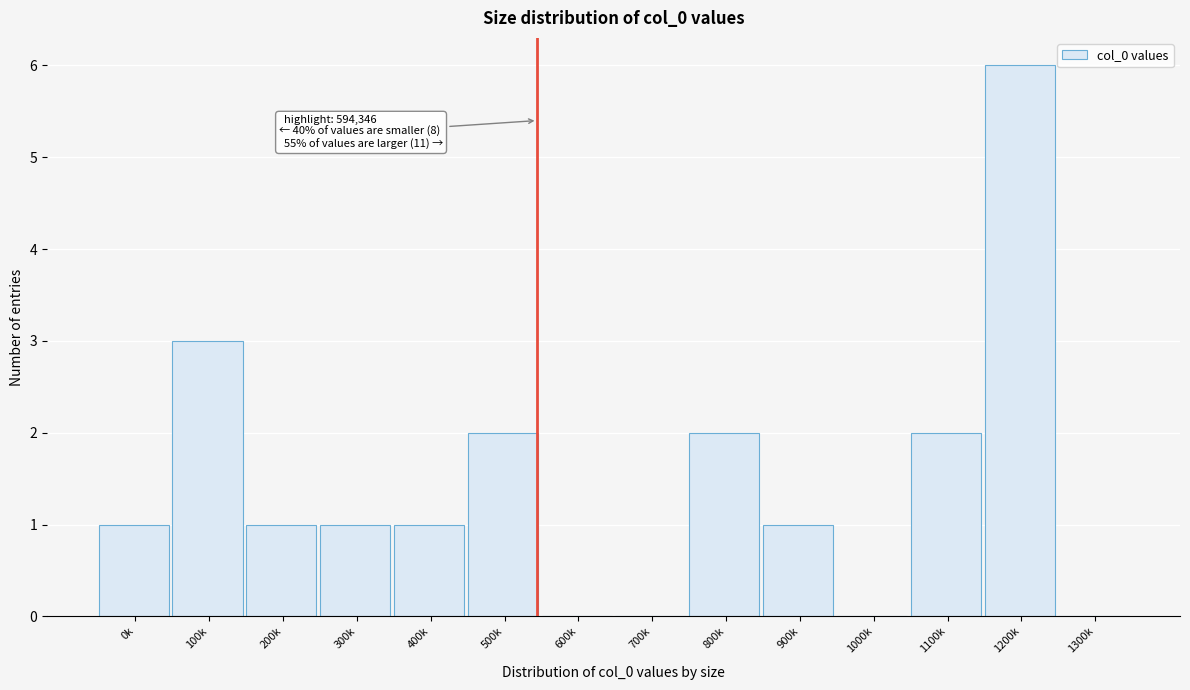

Reading left to right, list all the values displayed in this chart.

0k=1	100k=3	200k=1	300k=1	400k=1	500k=2	600k=0	700k=0	800k=2	900k=1	1000k=0	1100k=2	1200k=6	1300k=0